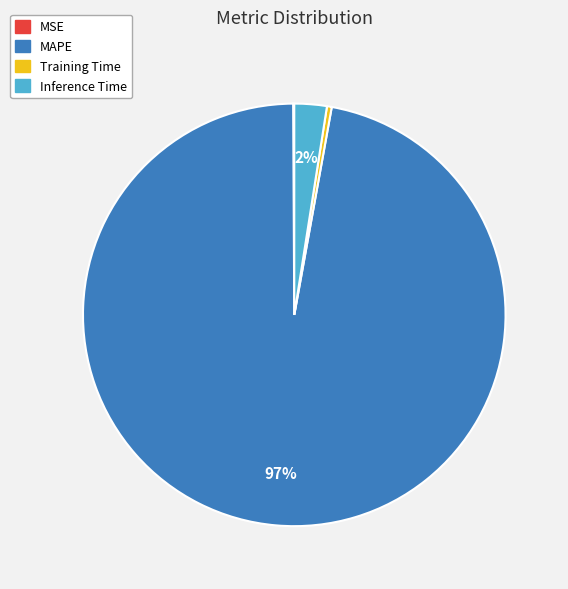

To the nearest percent, what is the average slice percentage?

25%